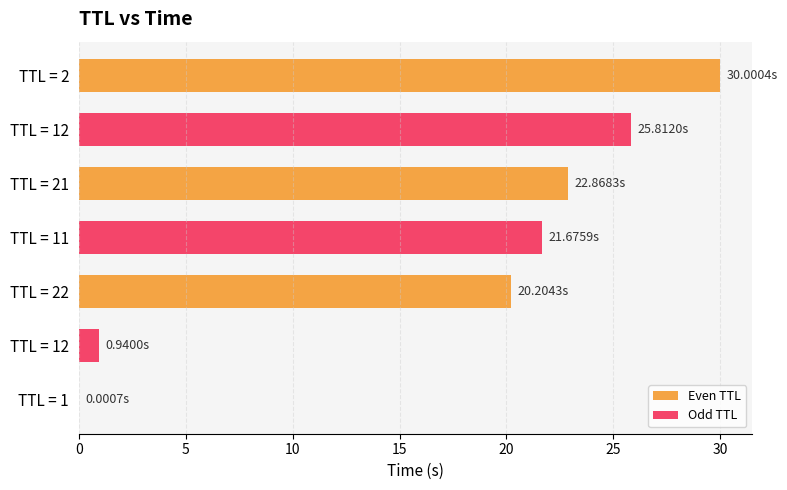

The chart shows a value of 21.7 at 11. True or false?

True